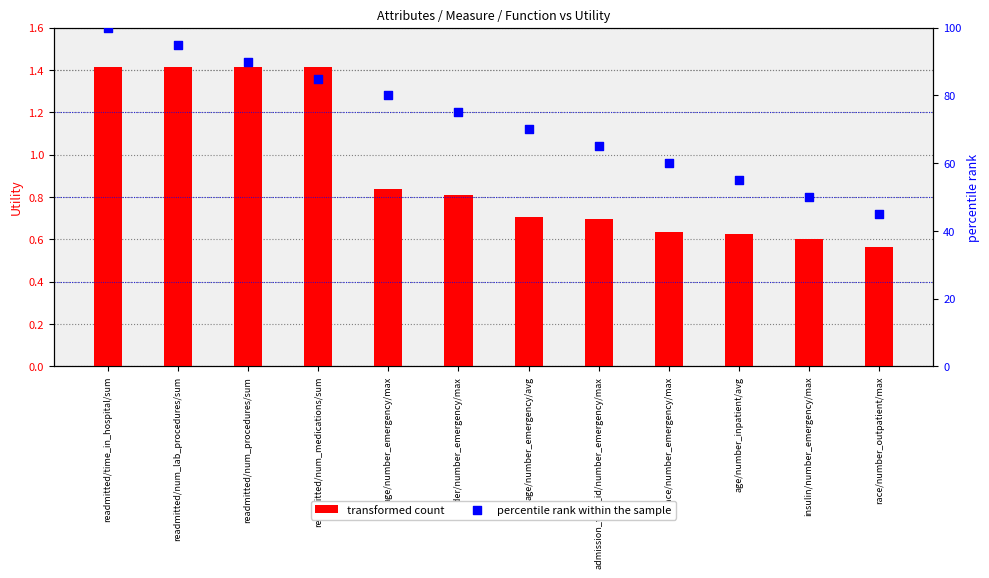

Which series contains the highest Y value?

percentile rank within the sample